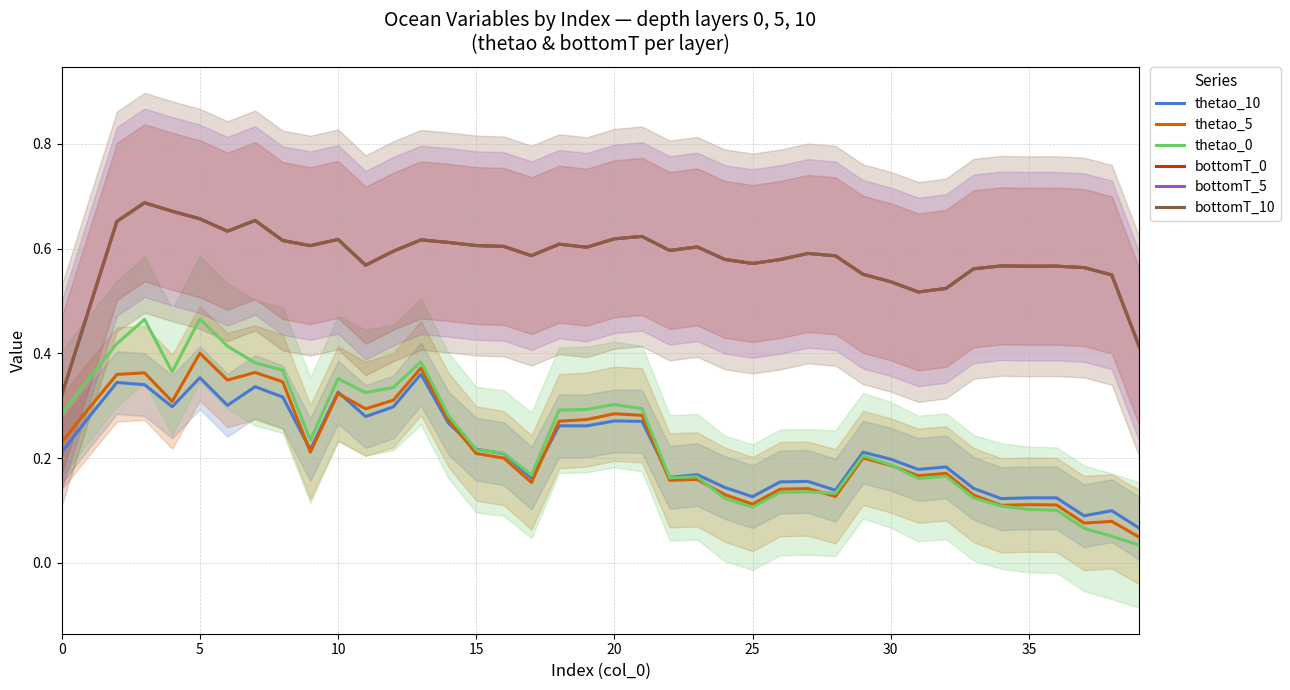

At how many categories does at least one series exceed 0?

40